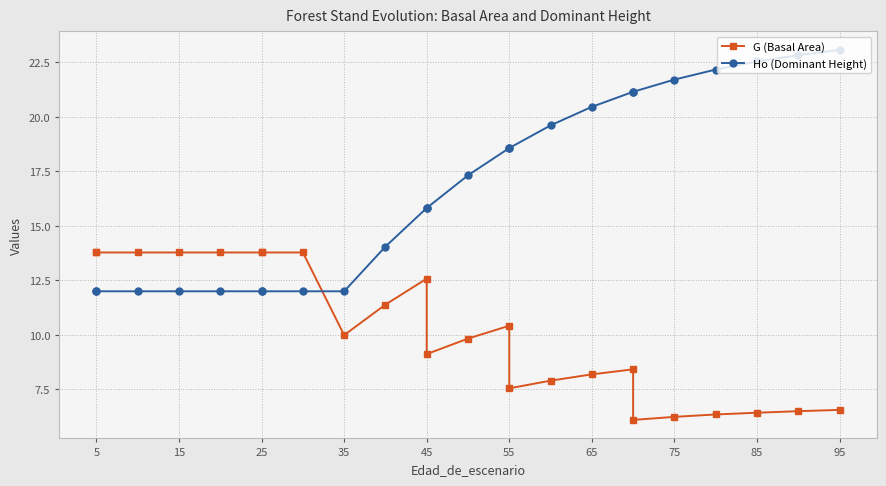

What are all the series names shown in the legend?

G (Basal Area), Ho (Dominant Height)